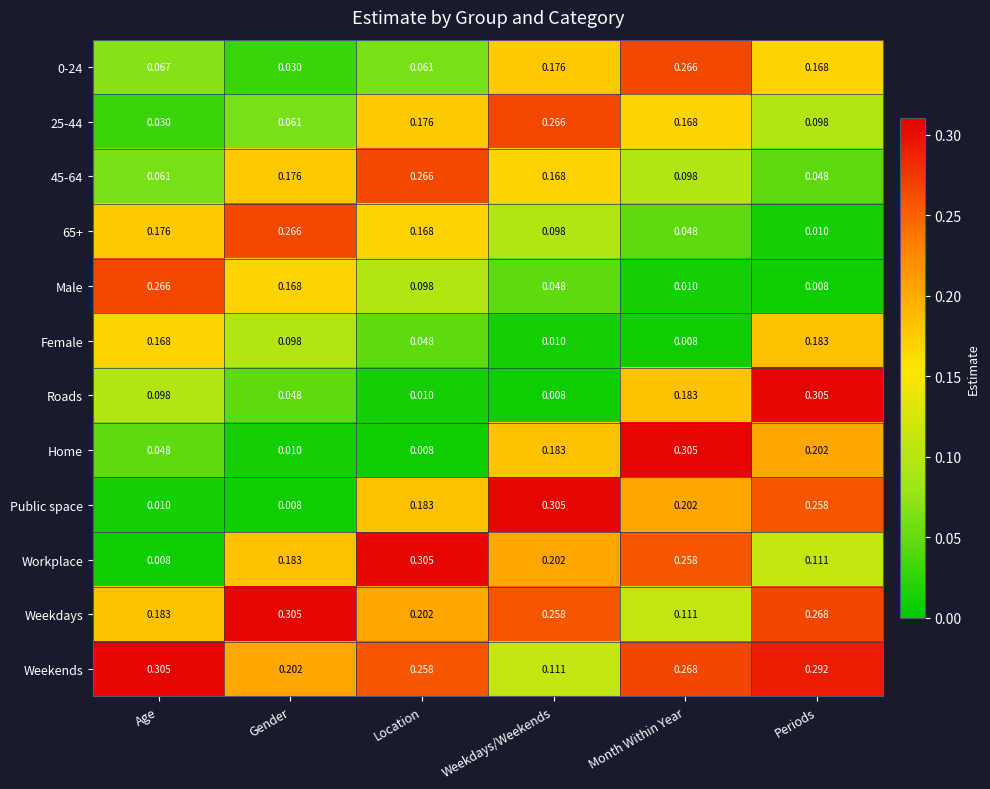

Where is 45-64 nearest to the value 0?

Periods